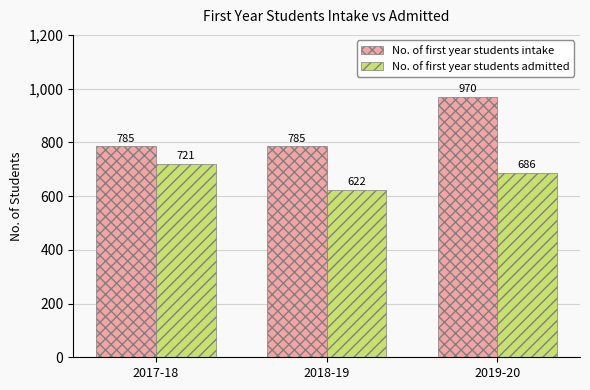

What is the maximum value for No. of first year students intake?

970